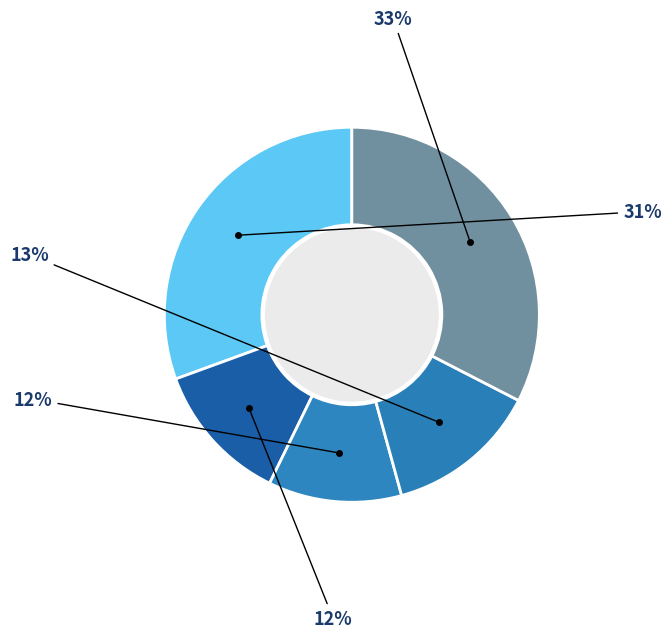

How many segments does this pie chart have?

5